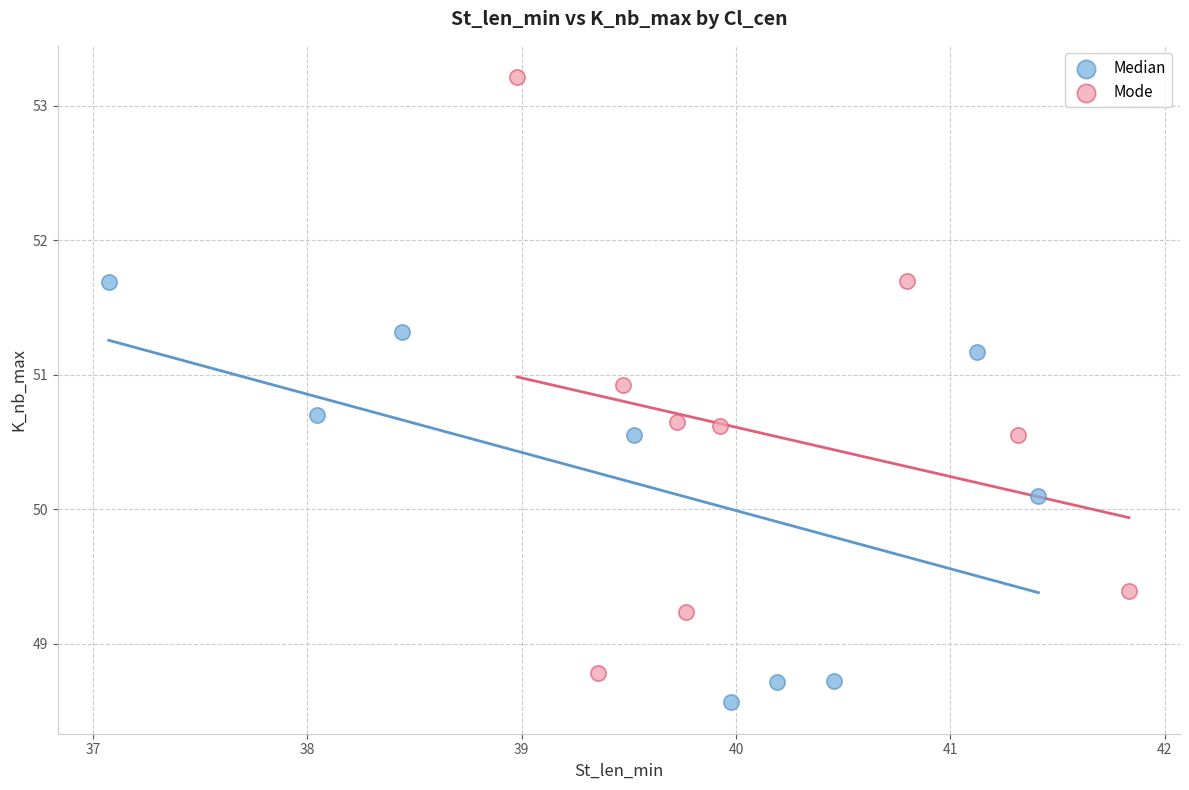

Which series reaches the minimum Y coordinate?

Median